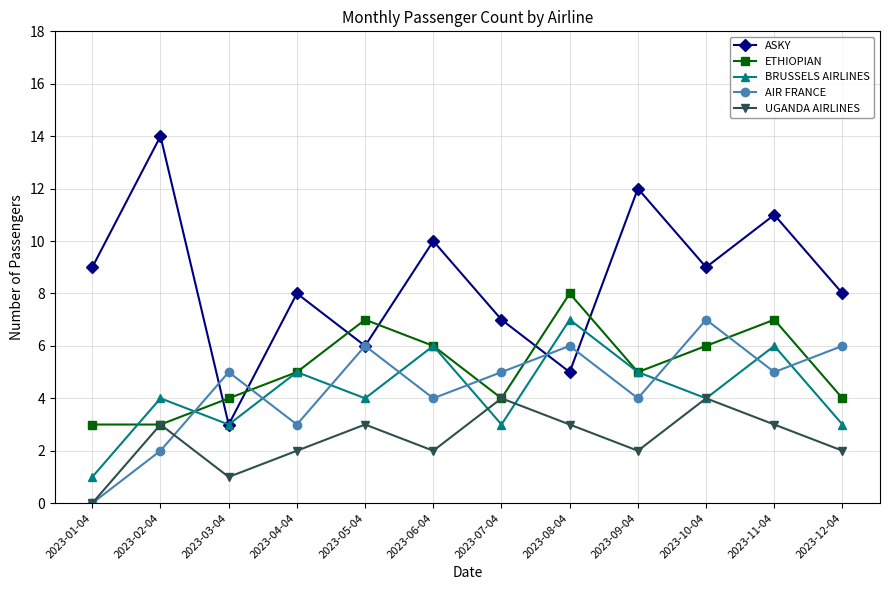

Which series has the largest range (max minus min)?

ASKY